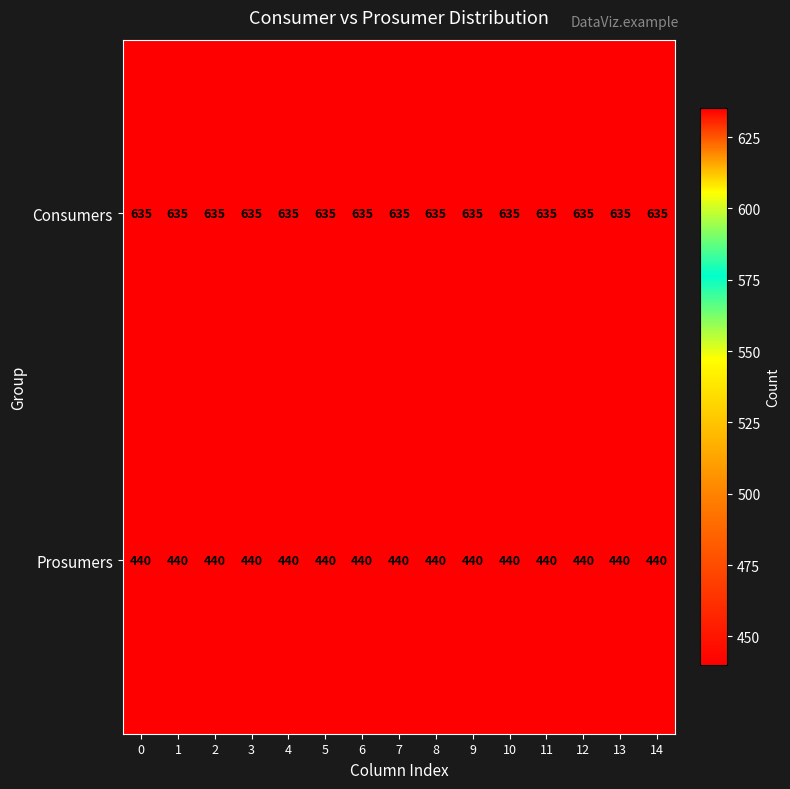

True or false: Prosumers has a value of 240 at 2.

False